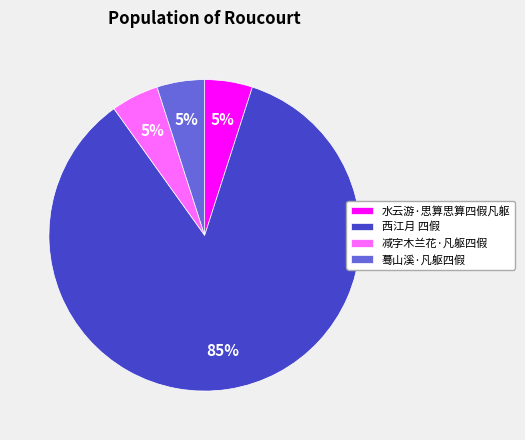

True or false: 减字木兰花·凡躯四假 accounts for 12% of the total.

False